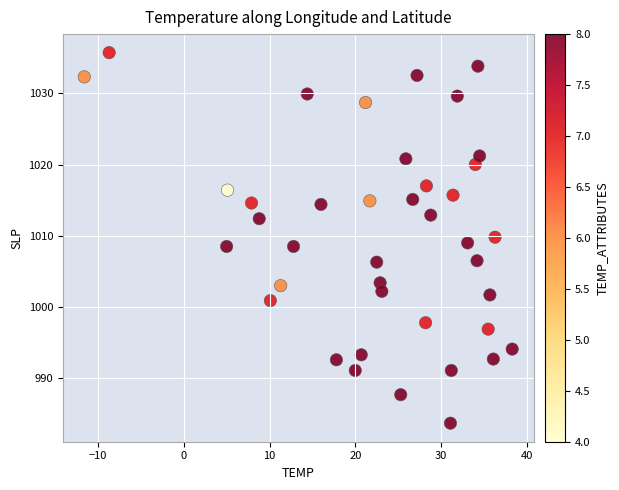

What is the range of X values (max minus min)?

49.9